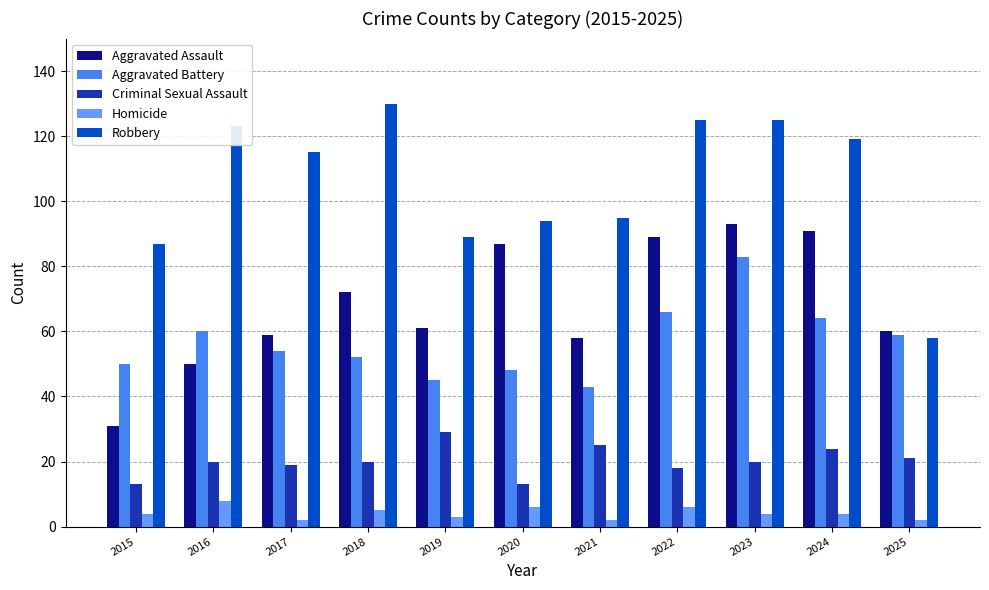

Which series changed the most between 2015 and 2019?

Aggravated Assault